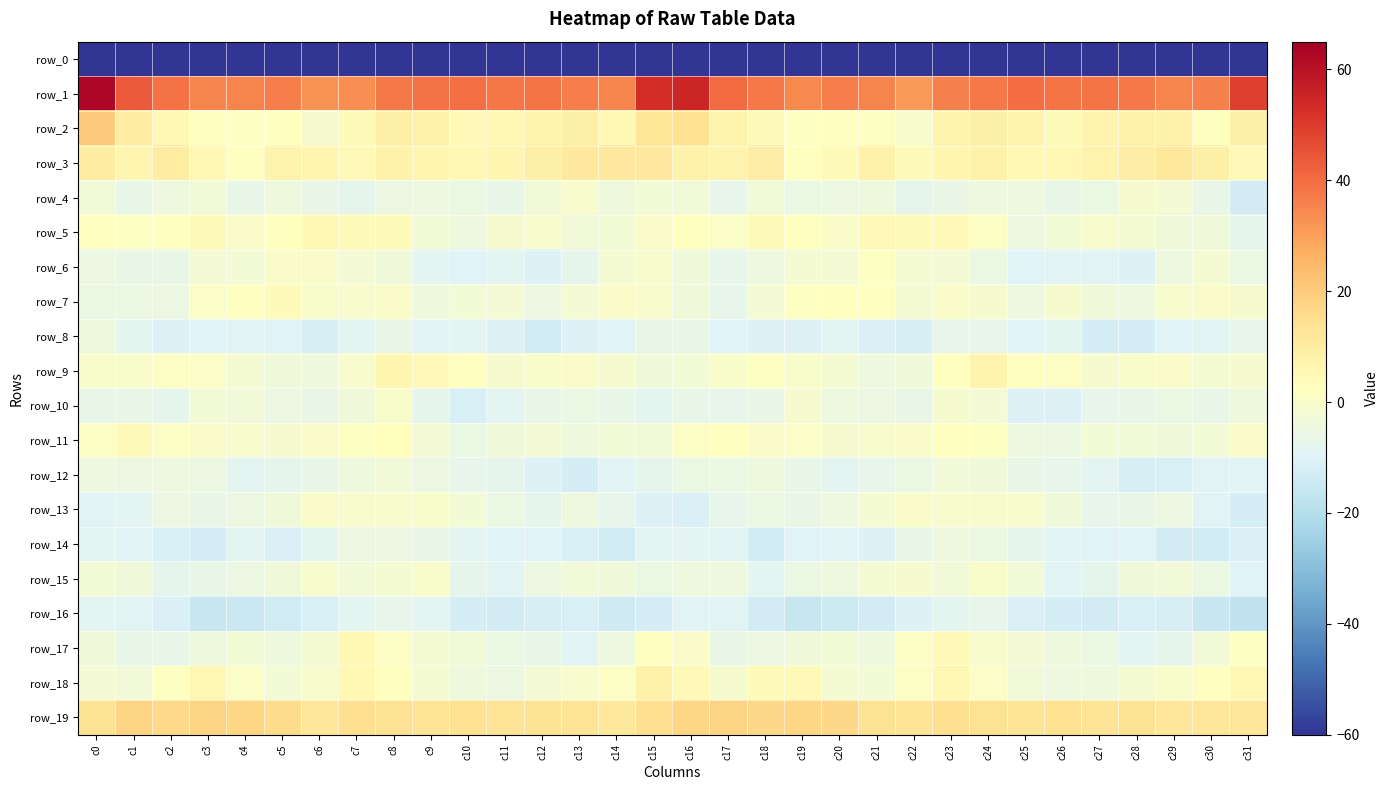

Where does the row_18 series first go above 0?

c2